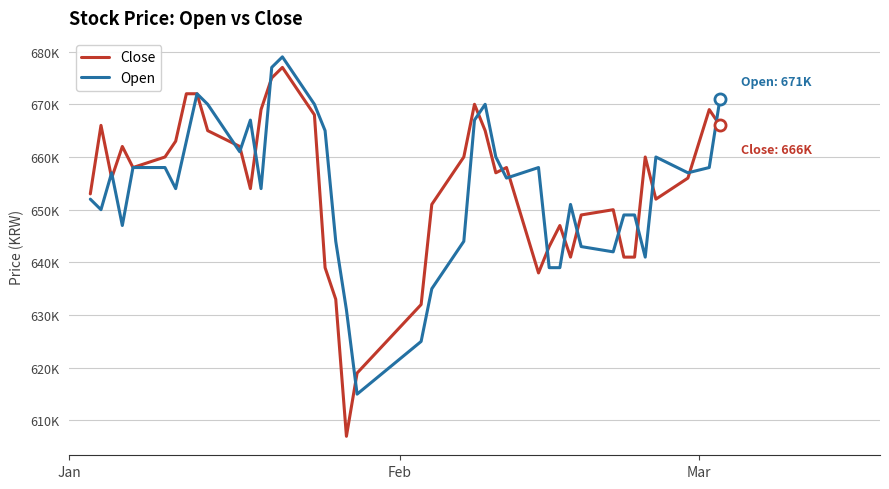

What are all the series names shown in the legend?

Close, Open